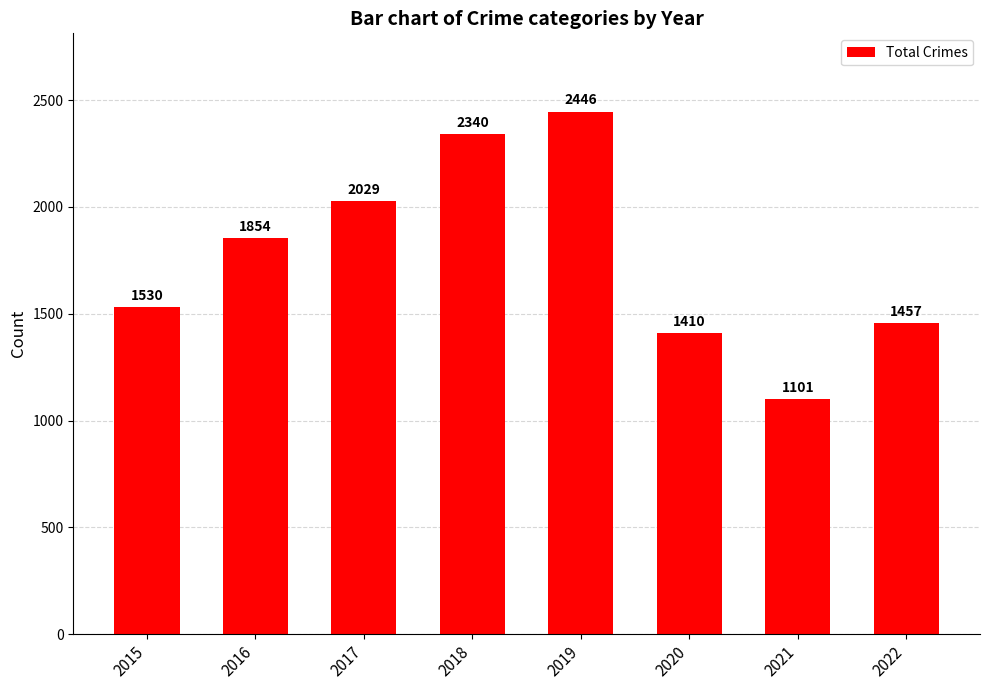

Is it true that the value at 2021 is 1101?

True